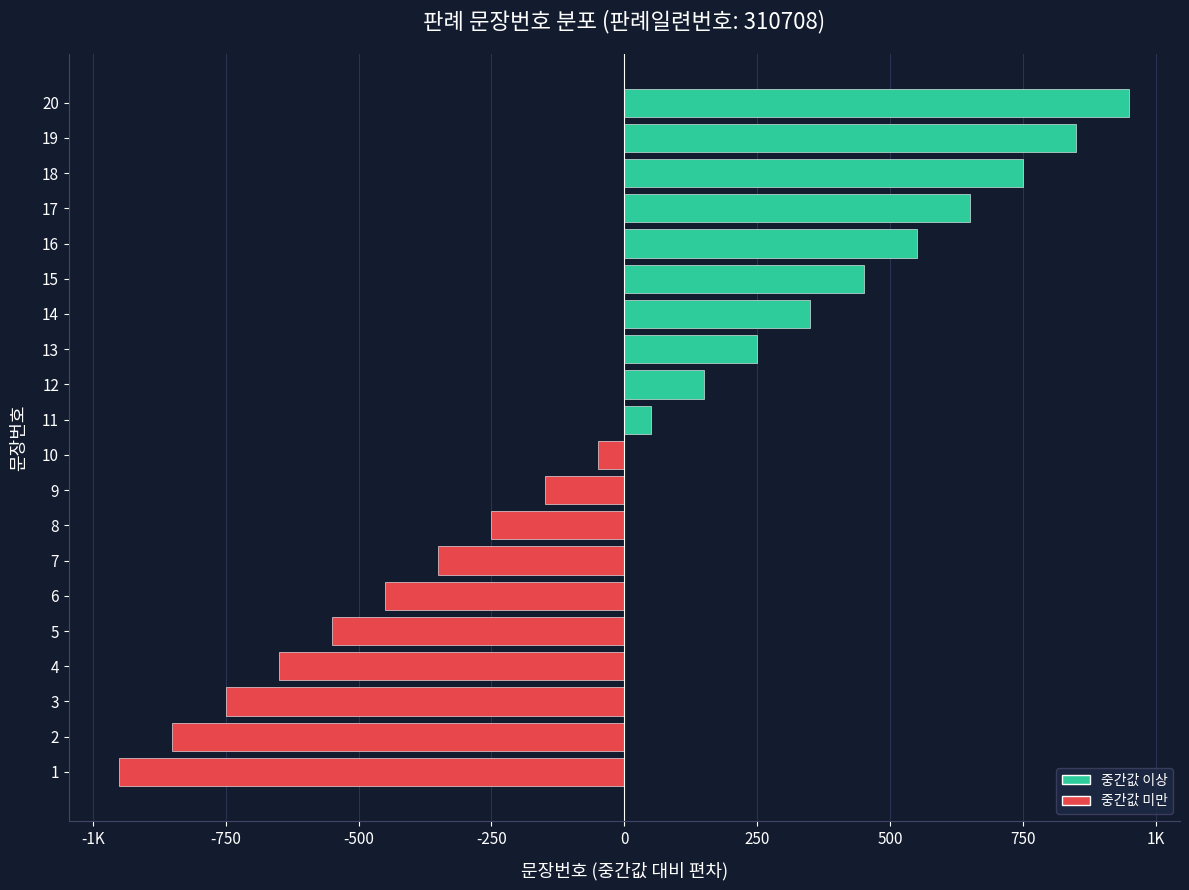

What is the minimum value shown in the chart?

-950